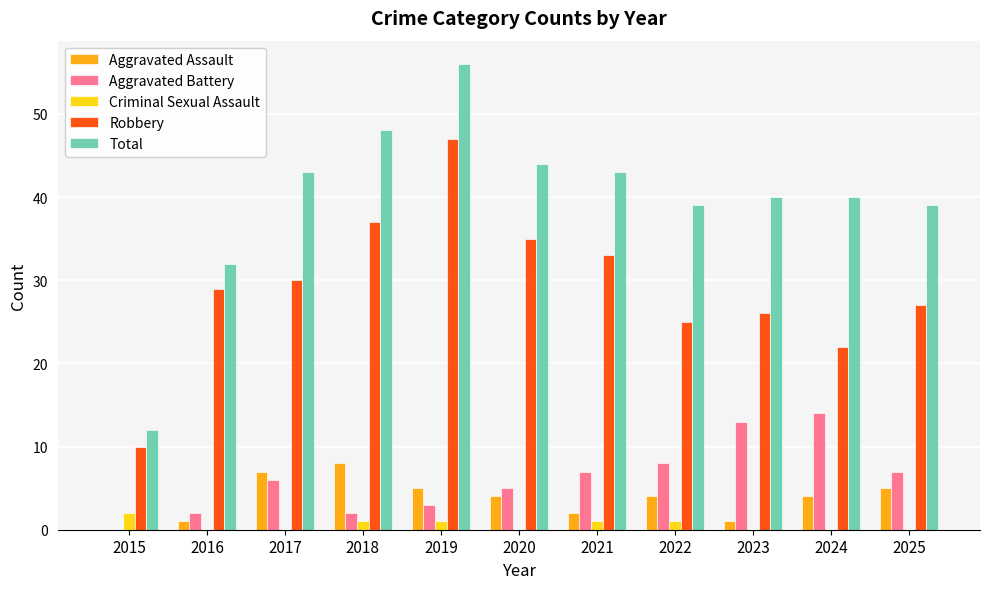

How many groups of bars are there?

11